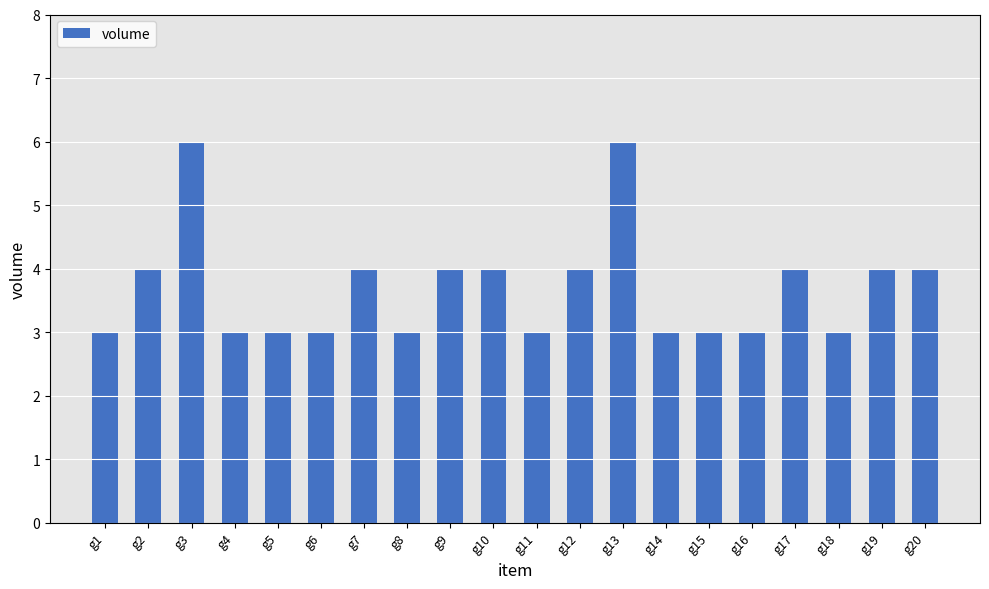

Between g3 and g17, which is larger?

g3